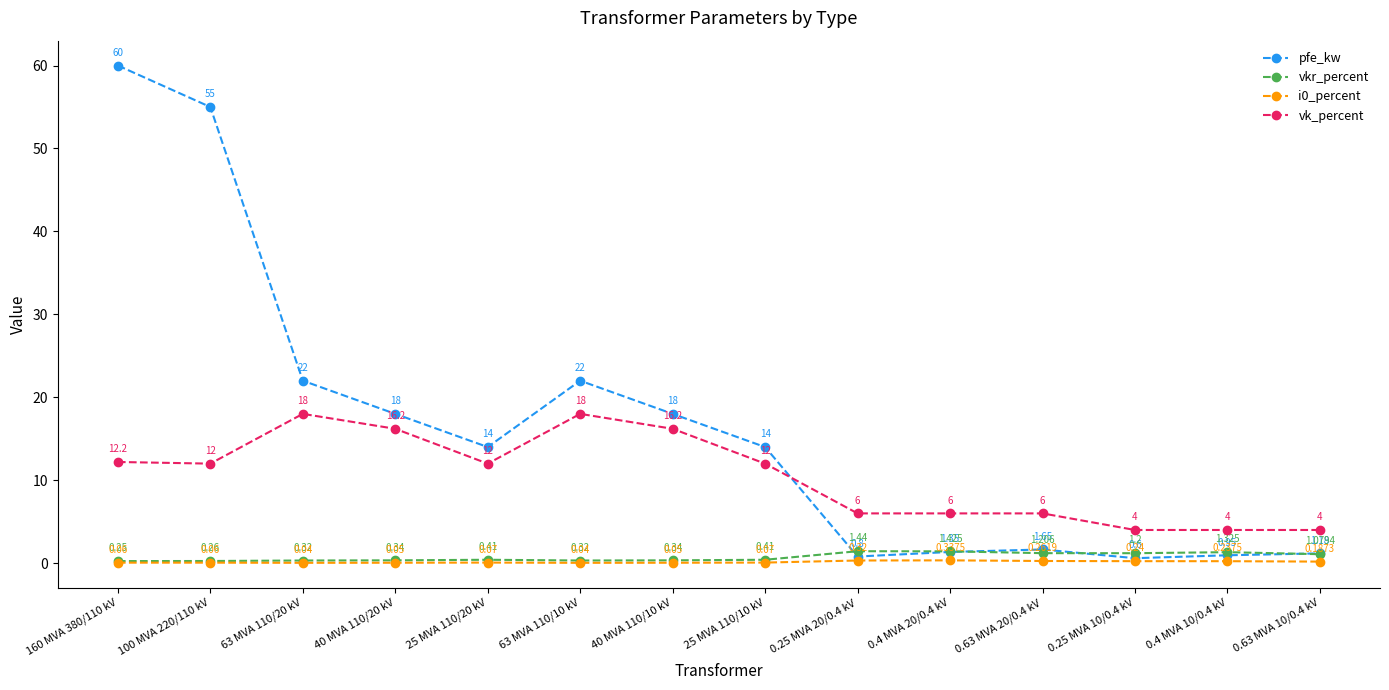

How many data points does each series have?

14